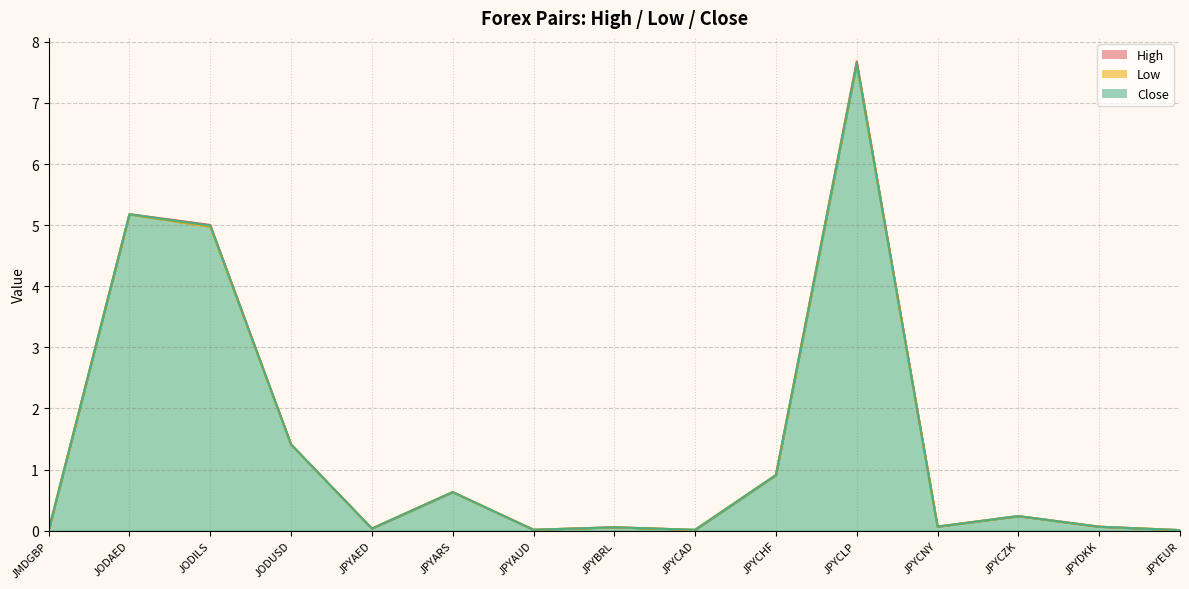

Rank the categories by Close value from highest to lowest.

JPYCLP, JODAED, JODILS, JODUSD, JPYCHF, JPYARS, JPYCZK, JPYCNY, JPYDKK, JPYBRL, JPYAED, JPYAUD, JPYCAD, JPYEUR, JMDGBP